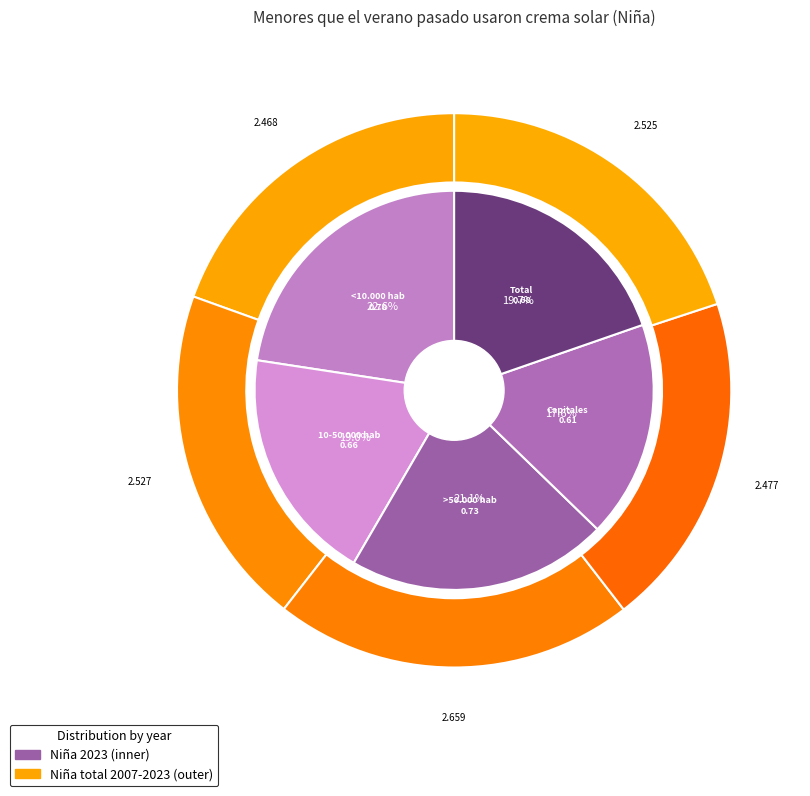

The >50.000 hab slice represents 33% of the pie. True or false?

False